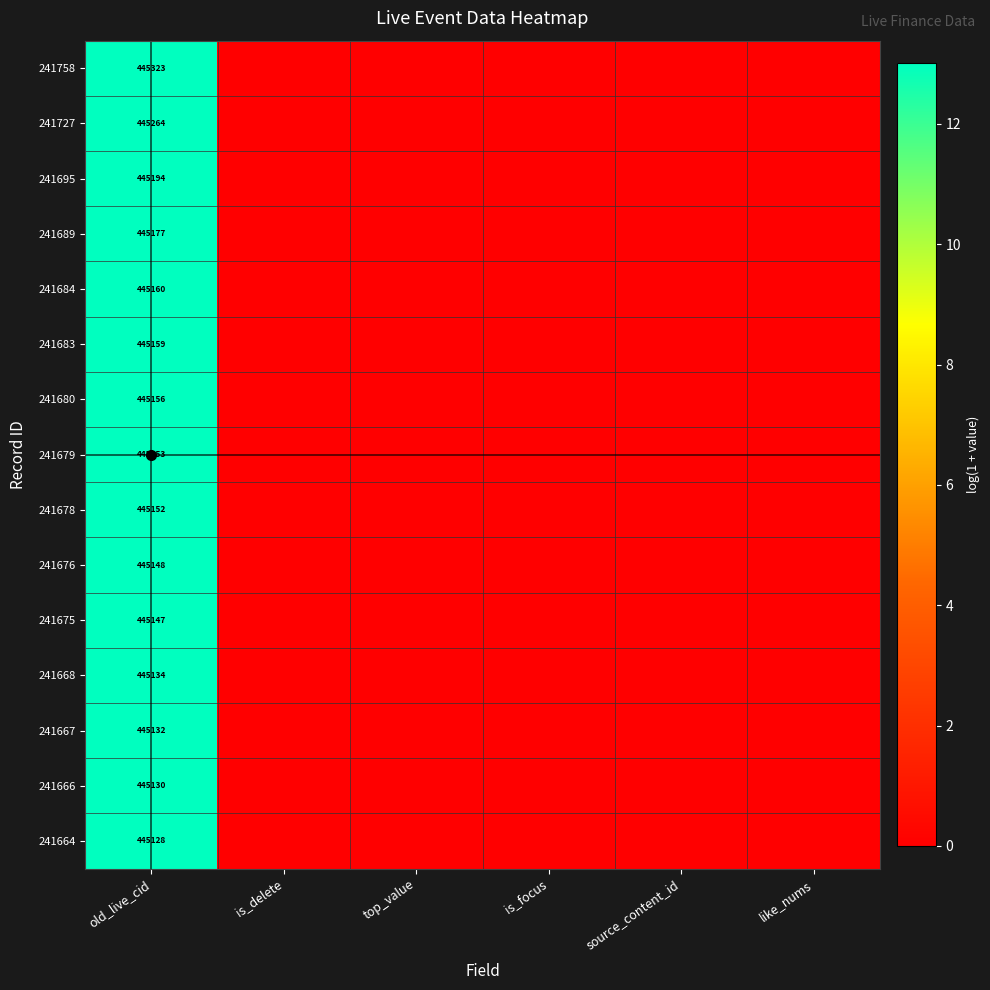

True or false: 241684 has a value of -8.1 at is_delete.

False